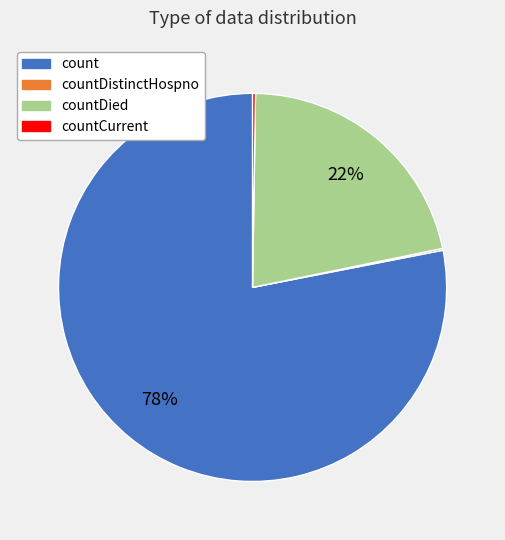

To the nearest percent, what is the difference between the largest and smallest slice percentages?

78%